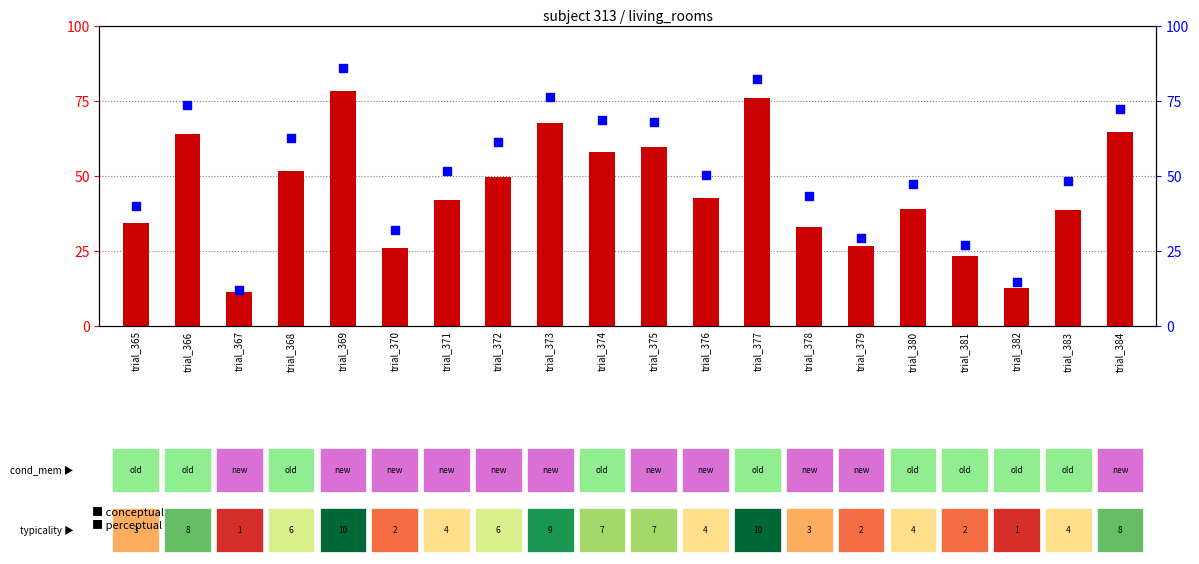

What are all the series names shown in the legend?

conceptual, perceptual